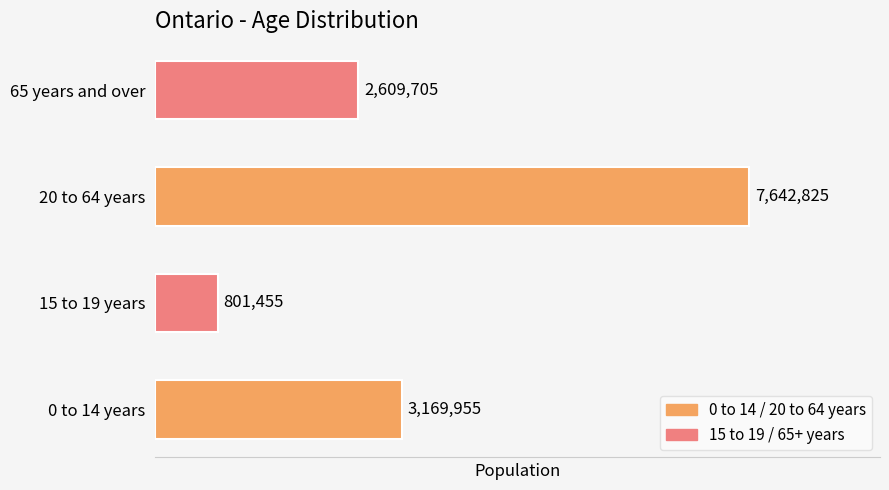

What is the ratio of the value at 0 to 14 years to the value at 20 to 64 years?

0.4